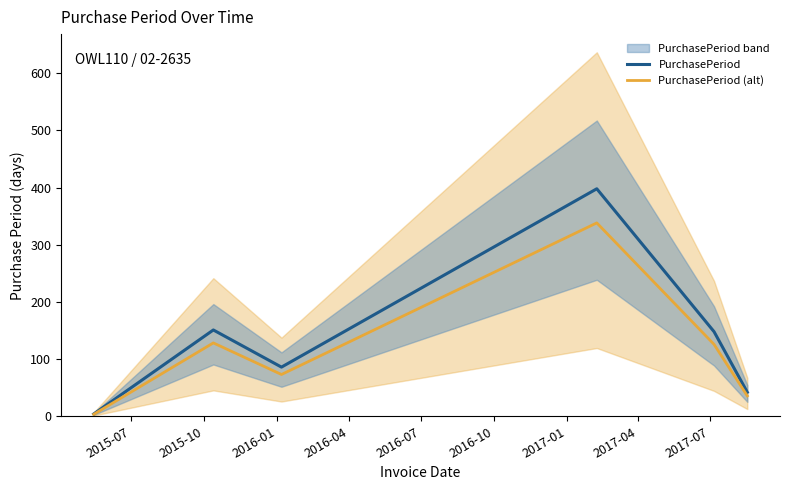

Which series has the largest range (max minus min)?

PurchasePeriod